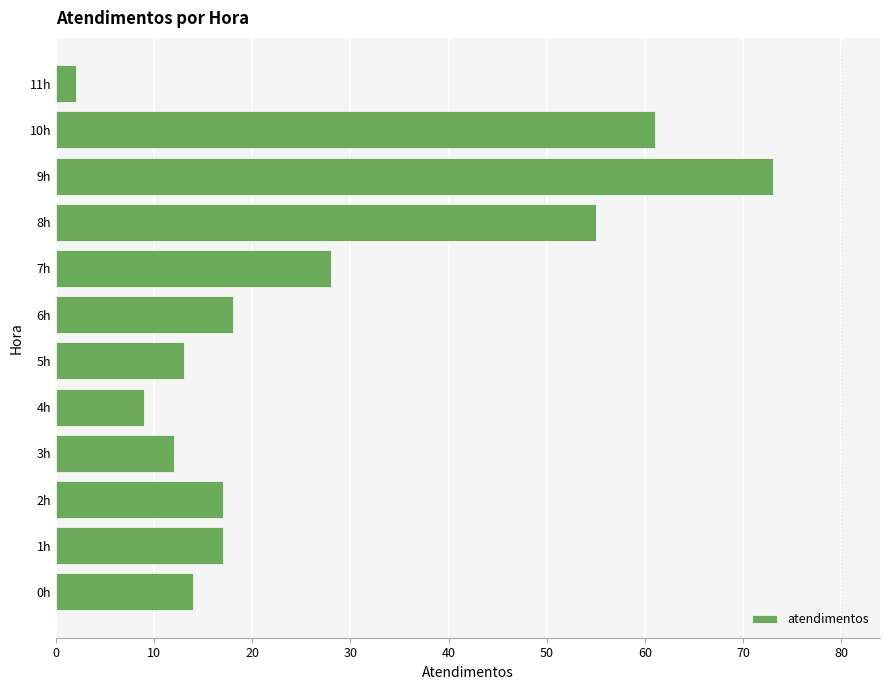

How many bars are there in total?

12